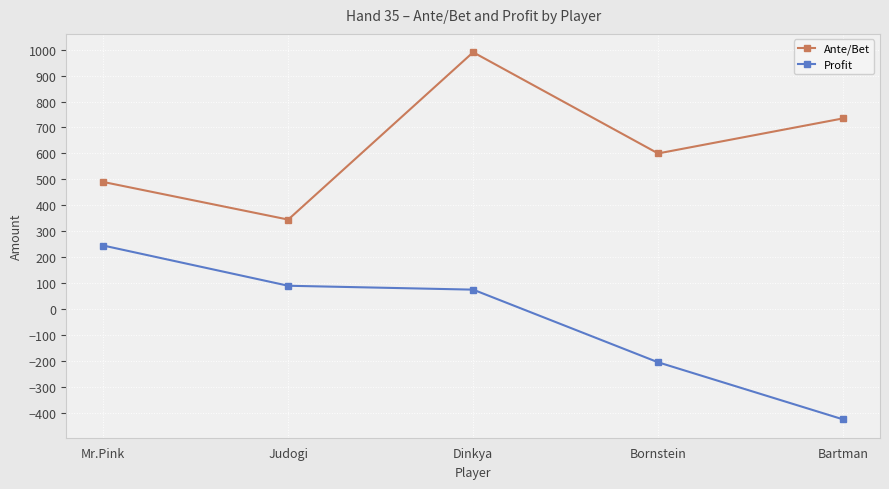

What are all the series names shown in the legend?

Ante/Bet, Profit